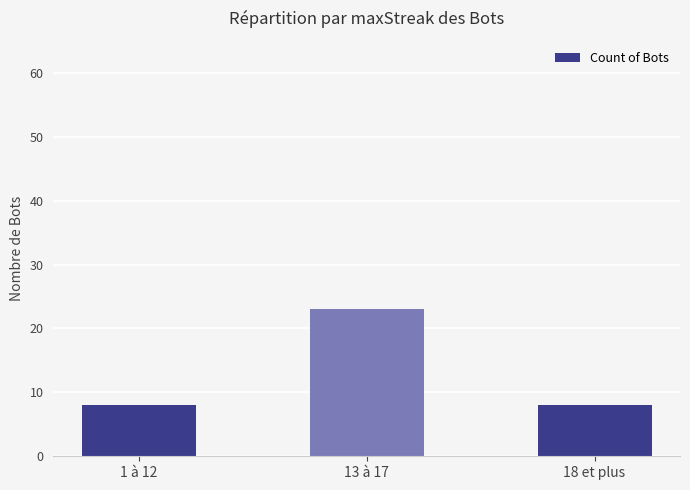

What position from the right is 1 à 12?

3